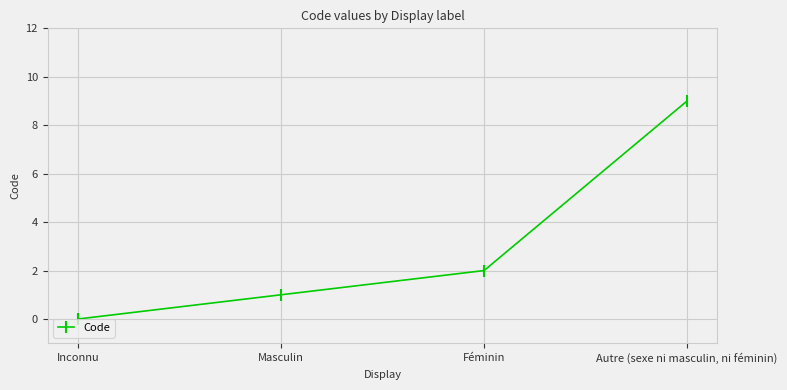

Reading left to right, what are all the values shown in this chart?

0	1	2	9